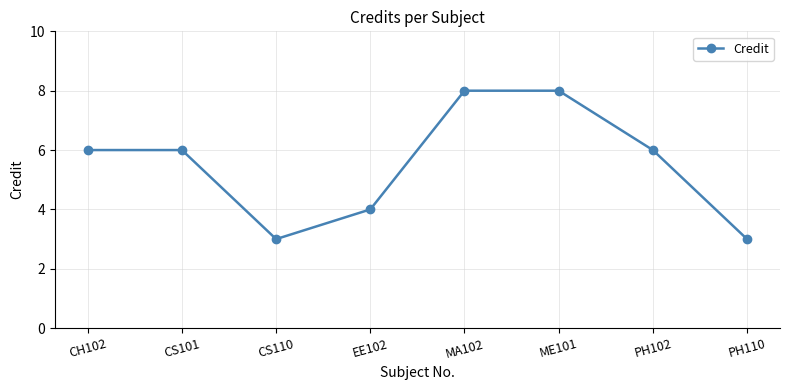

Is it true that the value at MA102 is 8?

True